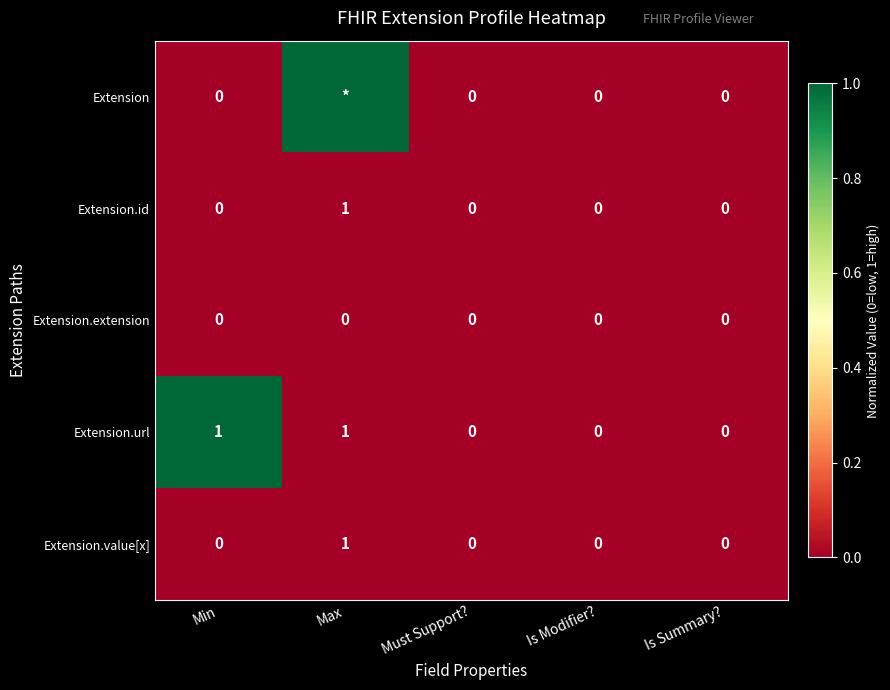

Which label corresponds to the smallest value in the chart?

Min